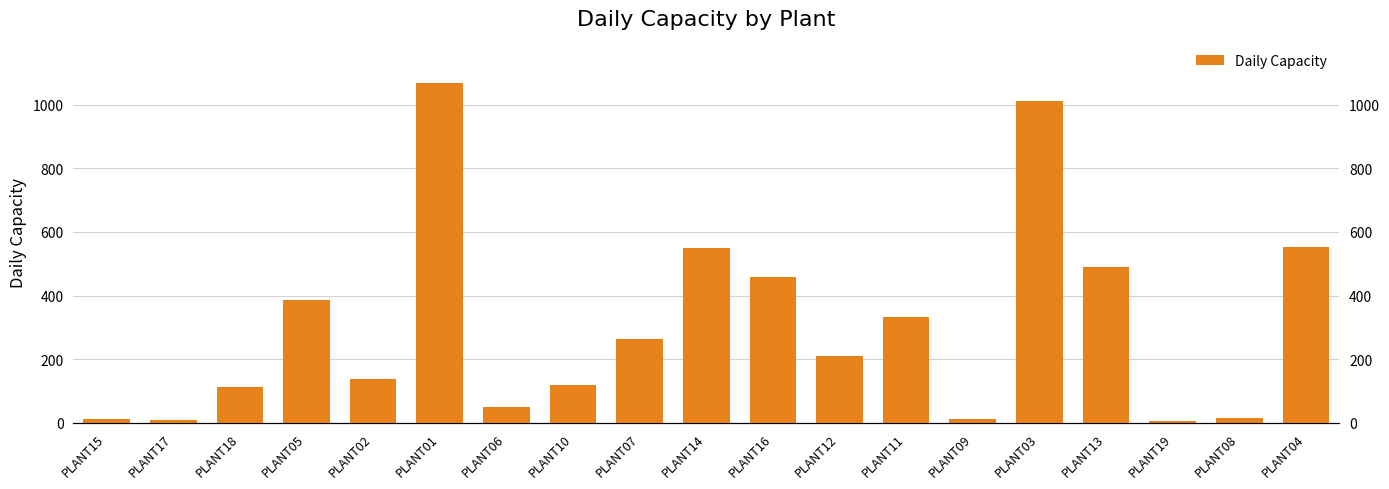

What position from the right is PLANT08?

2